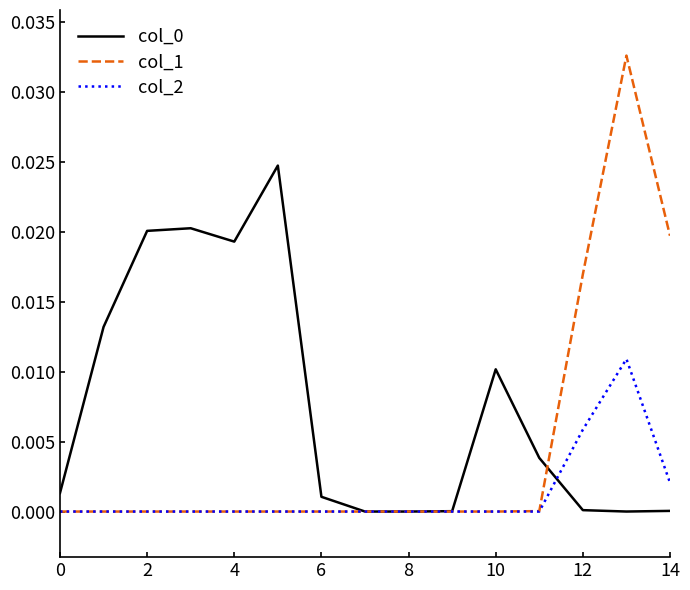

Which series has the largest range (max minus min)?

col_1